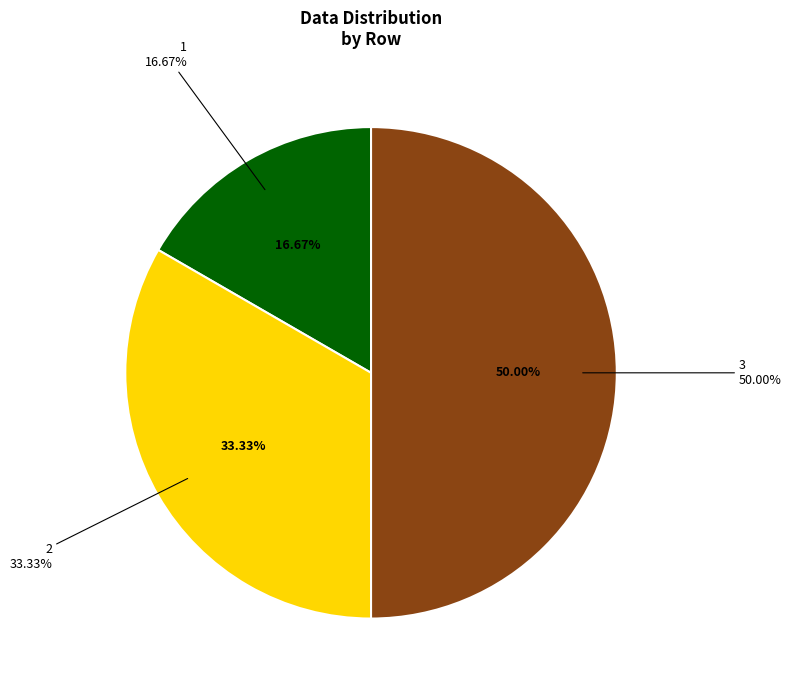

Is 3 the majority of the pie?

No